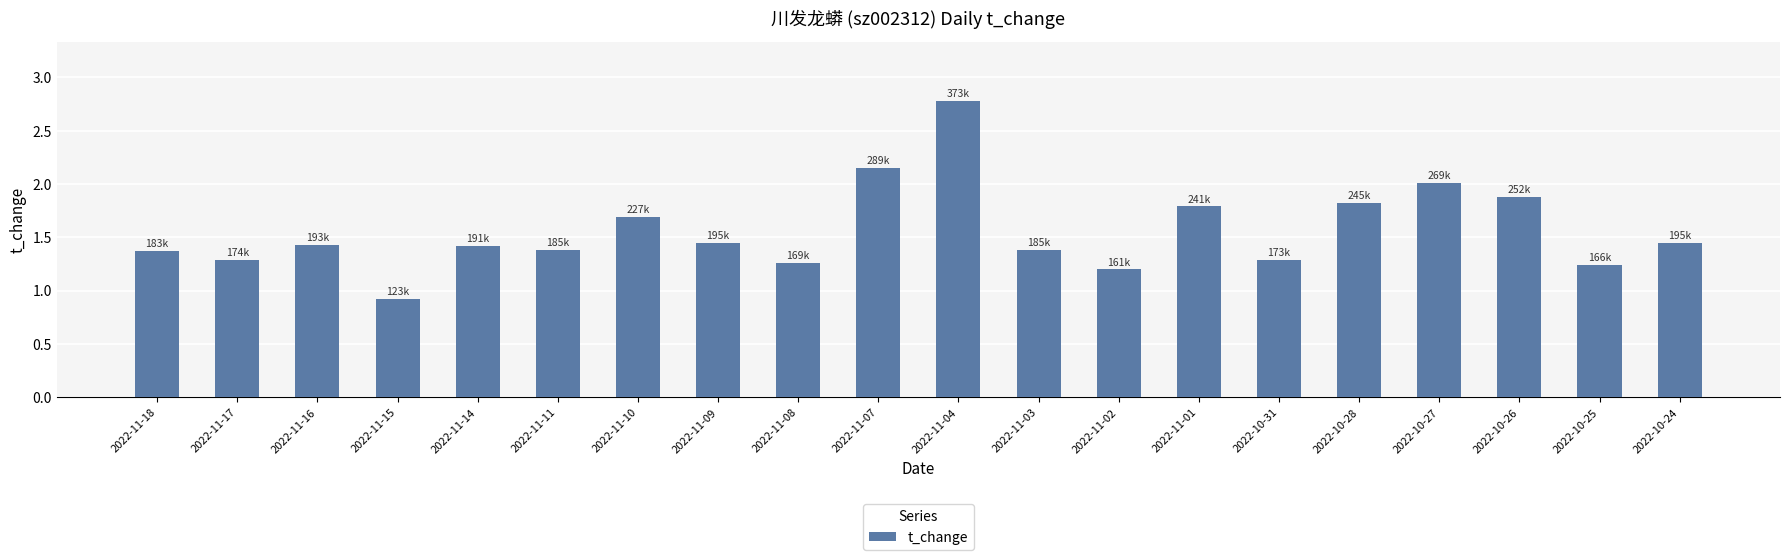

What is the average value?

1.6